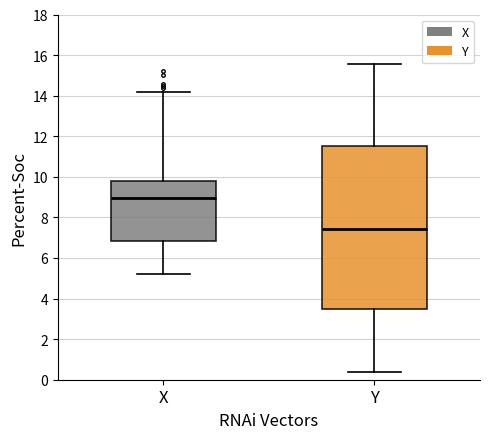

Reading left to right, read every box against the y-axis: the position of its median line, the range the box covers, and the ends of its whiskers. The values are not printed on the chart, so give them approximately, as read against the axis.

X: median 9.0, box 6.8 to 9.8, whiskers 5.2 to 14.2
Y: median 7.4, box 3.6 to 11.6, whiskers 0.4 to 15.6